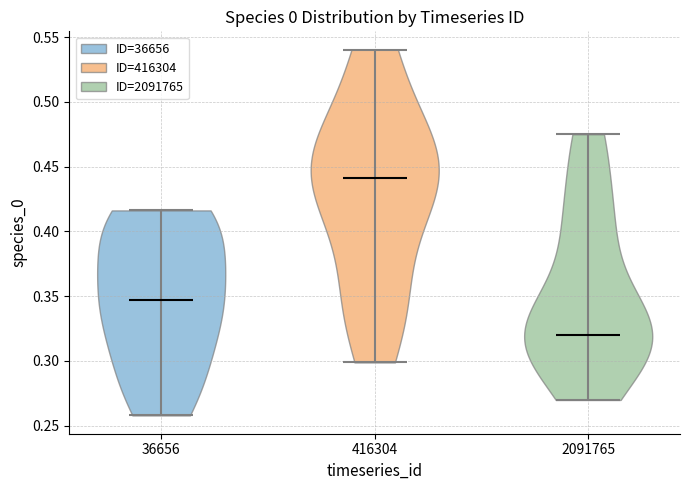

What is the lowest point the violin at x = 416304 reaches on the y-axis? The values are not printed on the chart, so give them approximately, as read against the axis.

0.300